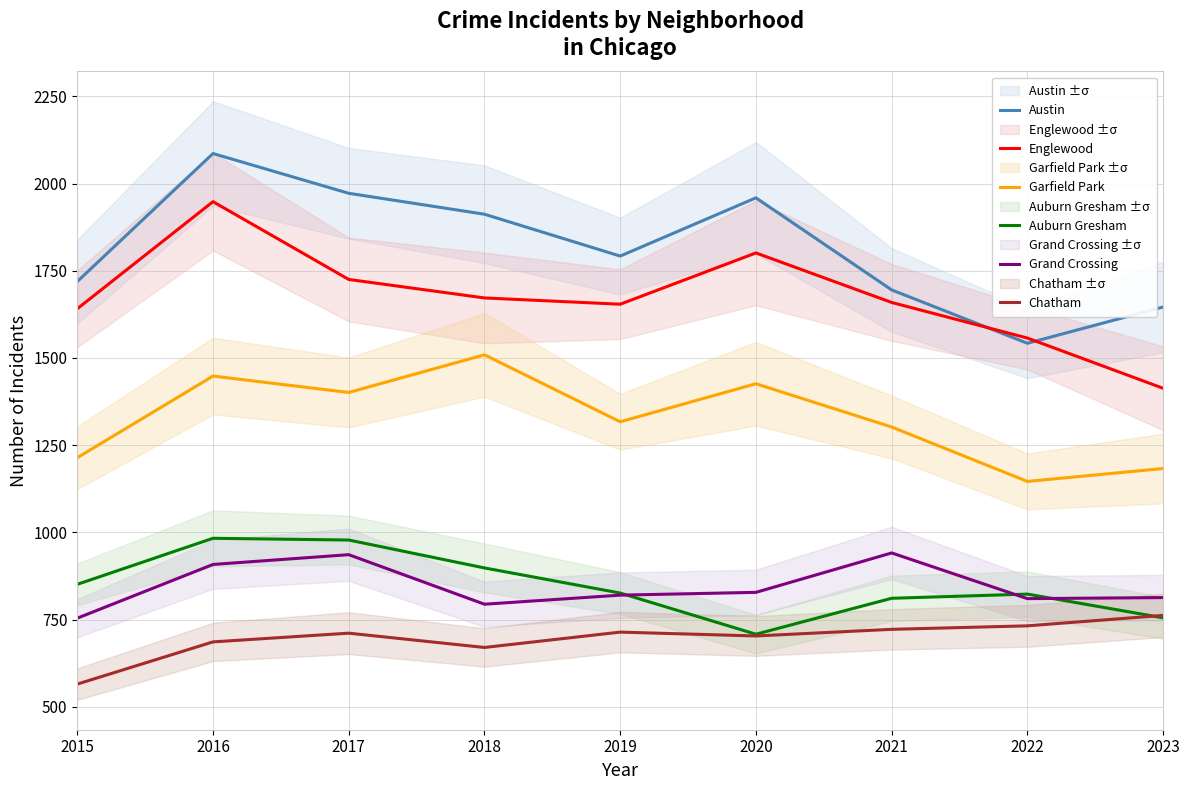

What are all the series names shown in the legend?

Austin, Englewood, Garfield Park, Auburn Gresham, Grand Crossing, Chatham